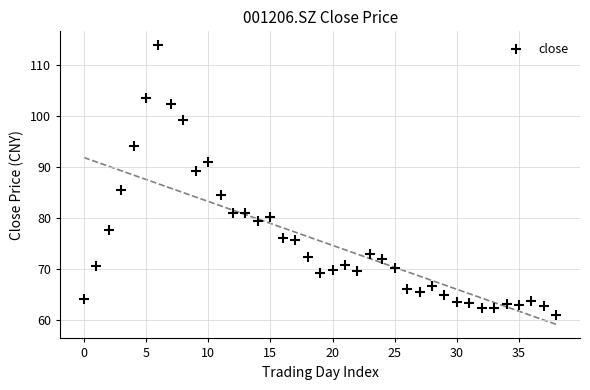

What Y value in the scatter plot is closest to 87?

85.5